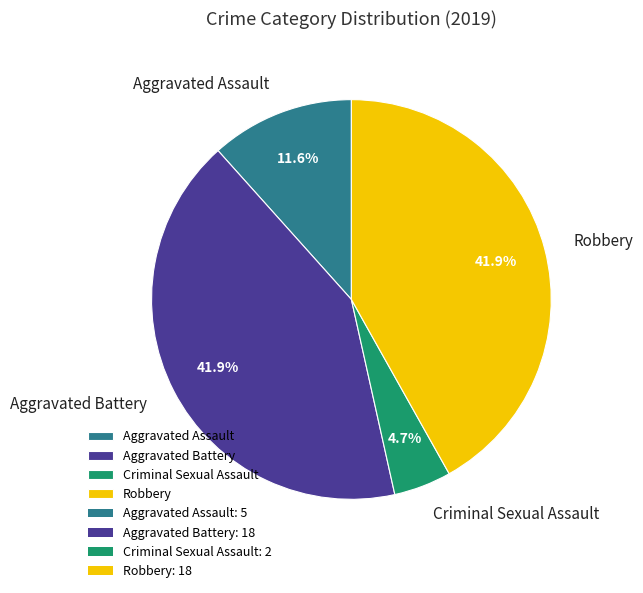

Between Aggravated Battery and Aggravated Assault, which is larger?

Aggravated Battery